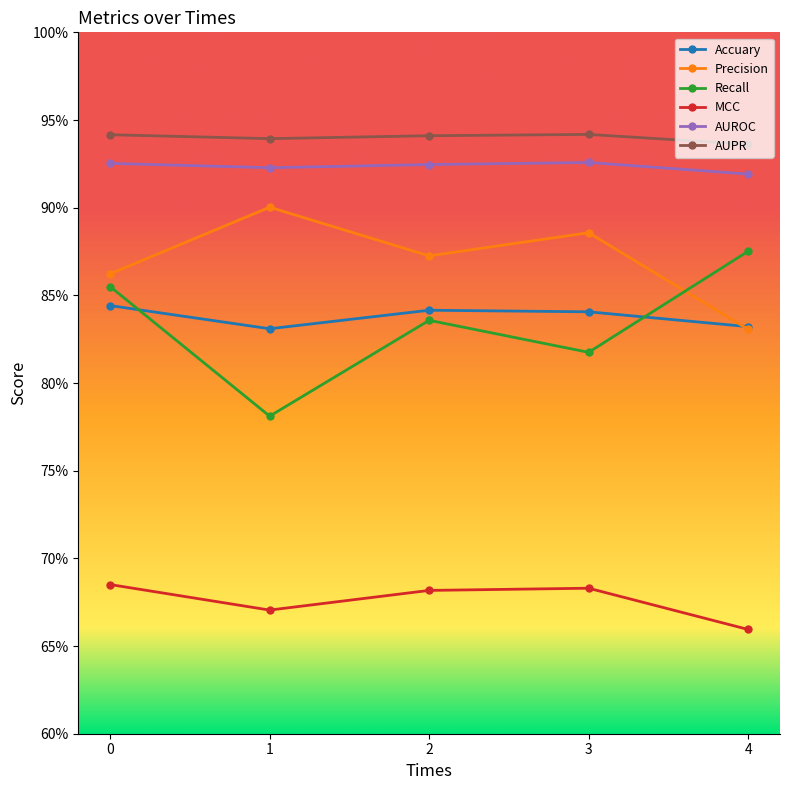

What are all the series names shown in the legend?

Accuary, Precision, Recall, MCC, AUROC, AUPR